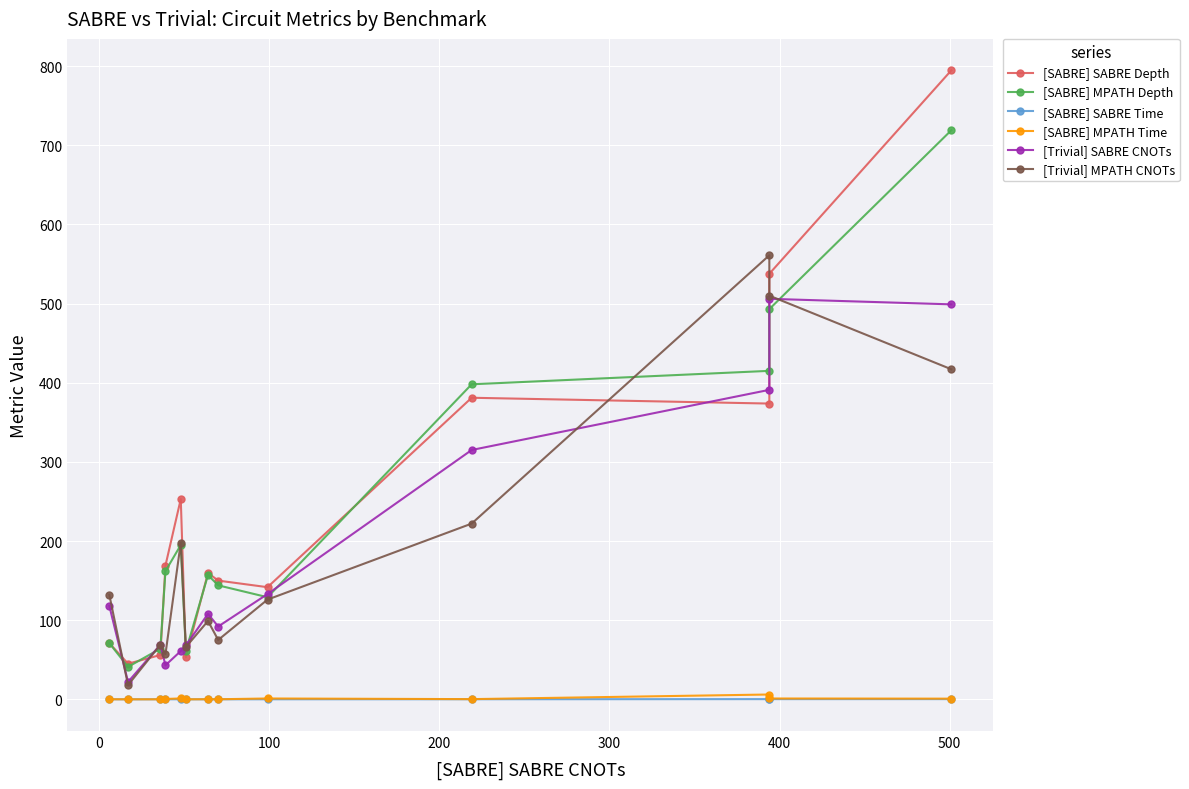

What is the average value of the [SABRE] SABRE Depth series?

245.0